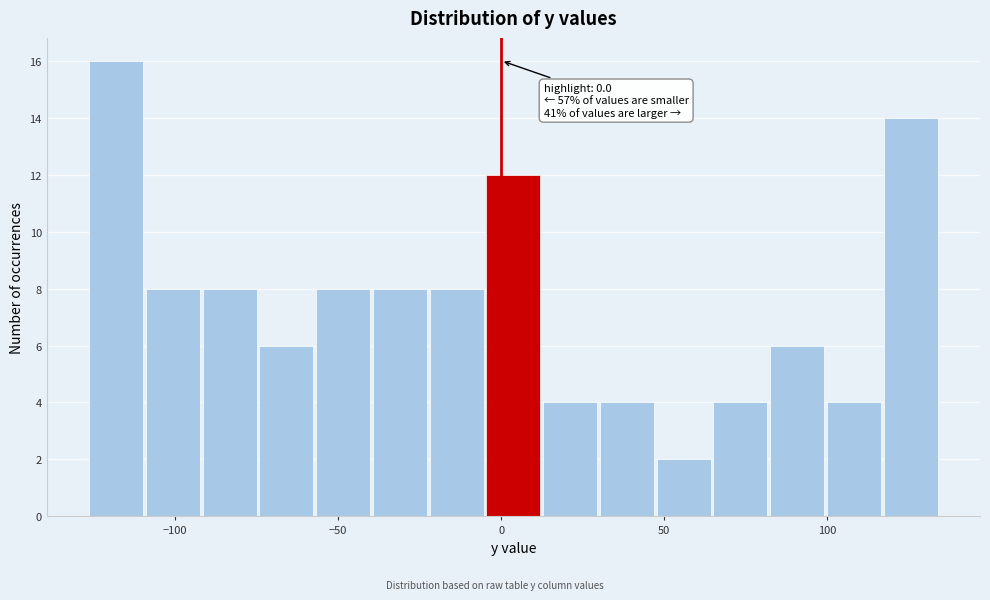

Around what value on the x-axis is the tallest bar? Give the approximate position of its centre, as read against the axis.

-120